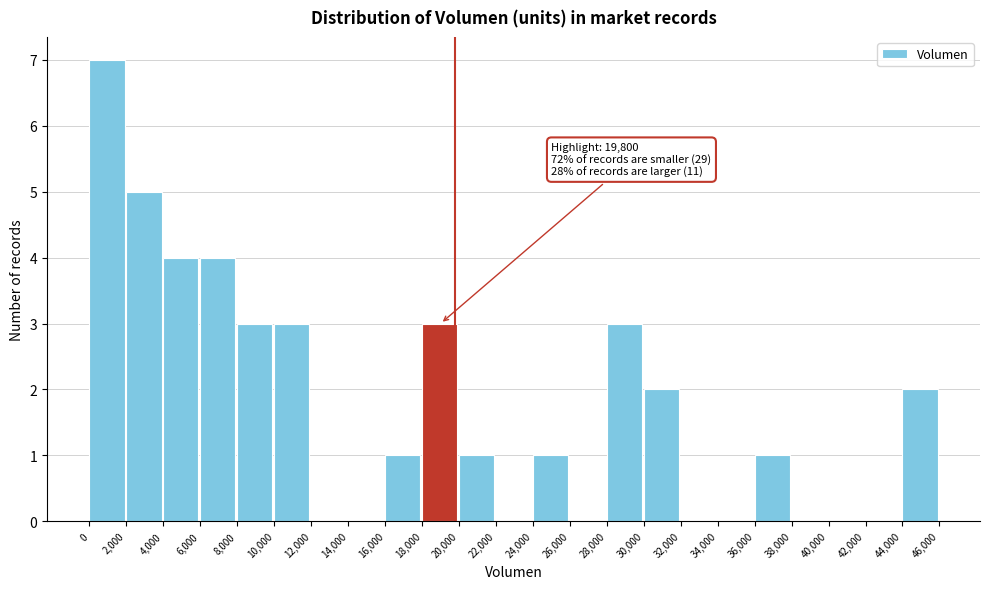

Which range on the x-axis has the tallest bar?

0 to 2,000